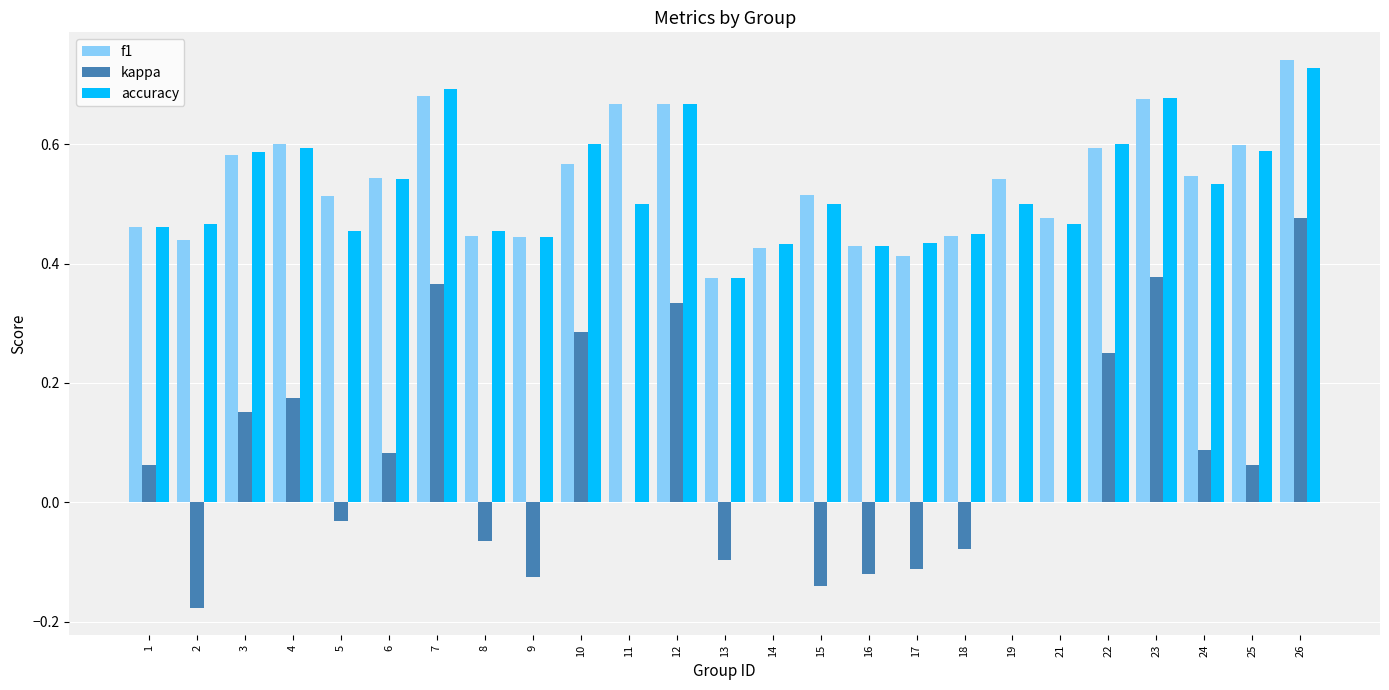

How many groups of bars are there?

25